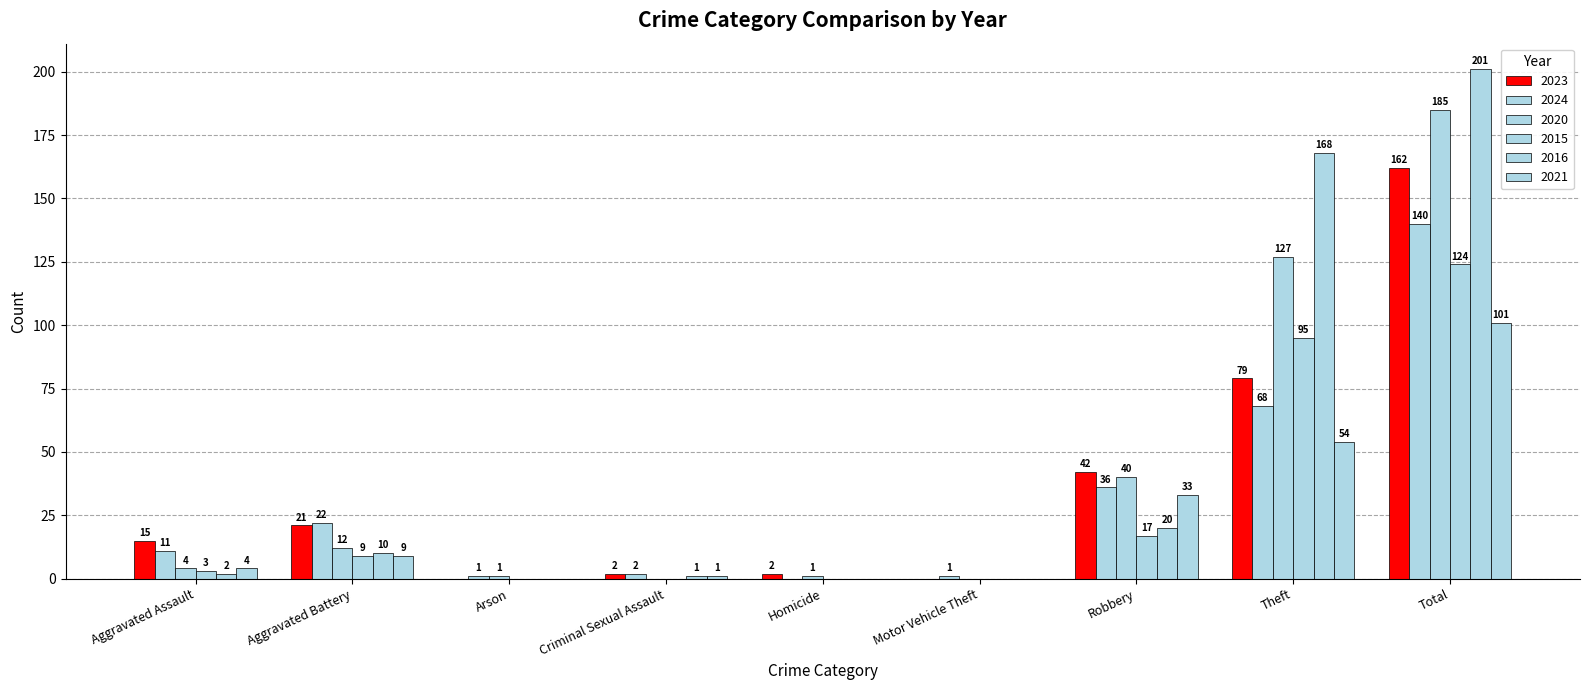

The 2023 series shows 42 at Robbery. True or false?

True